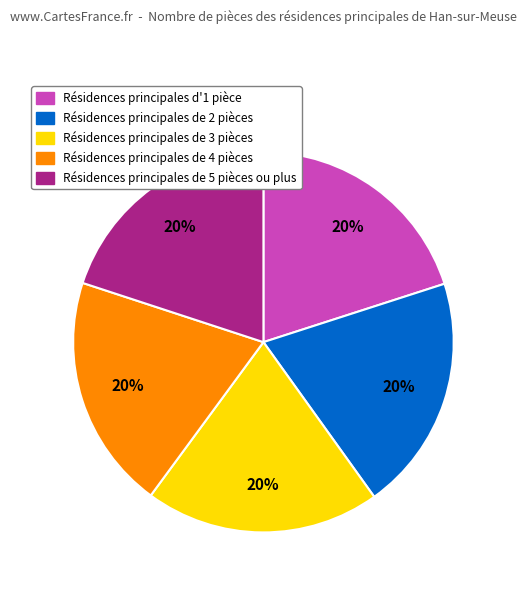

Is there any slice that represents more than half of the pie?

No